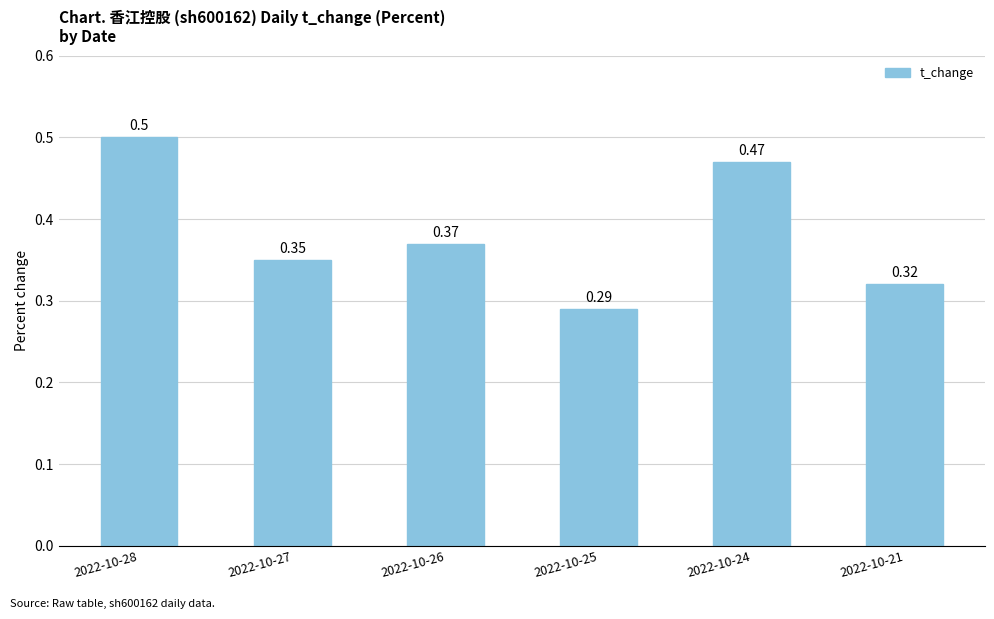

What is the approximate value at 2022-10-28?

0.5